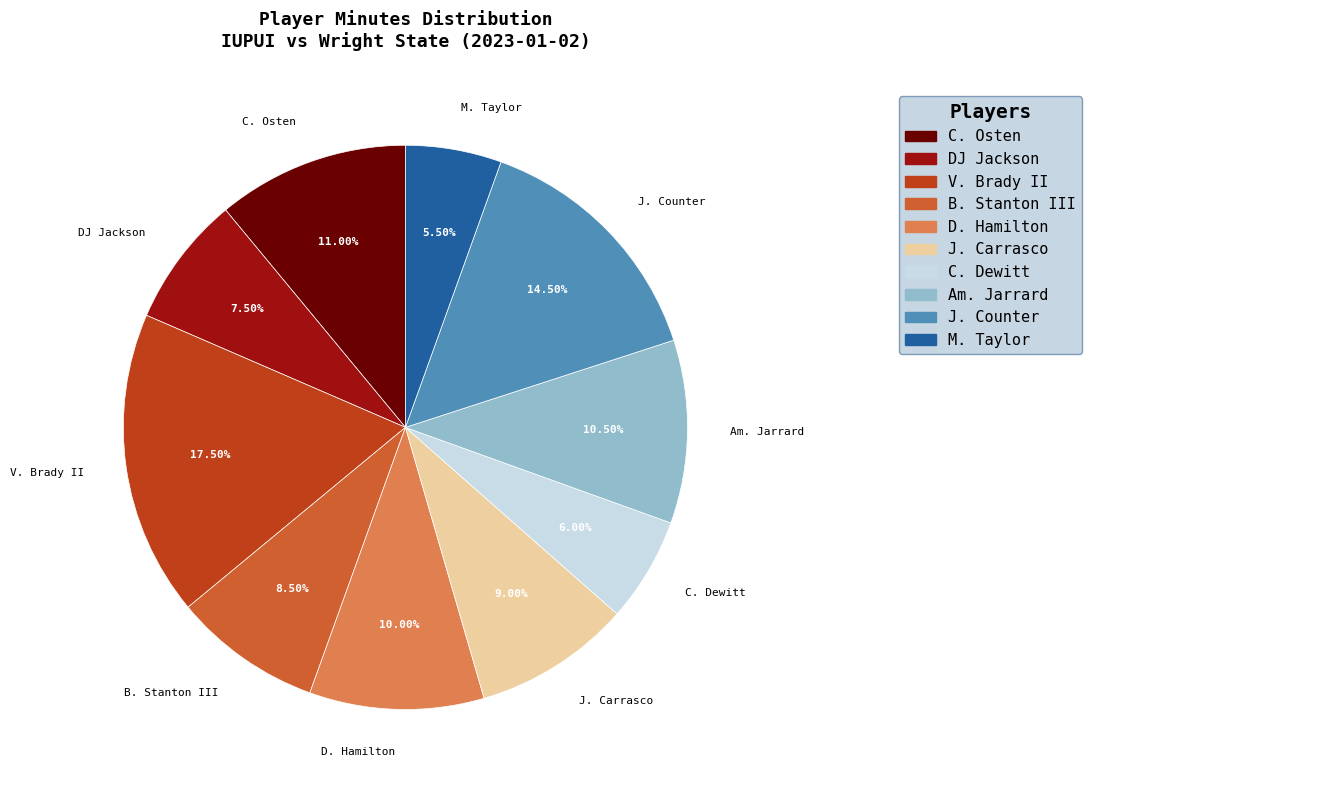

What is the ratio of the value at D. Hamilton to the value at J. Carrasco?

1.1